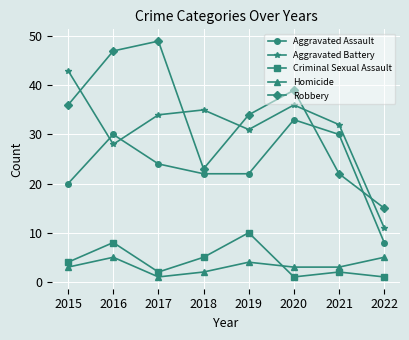

At how many categories does at least one series exceed 18?

7